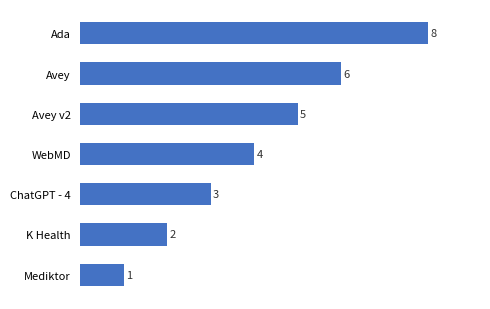

The value at Avey v2 is 5. True or false?

True